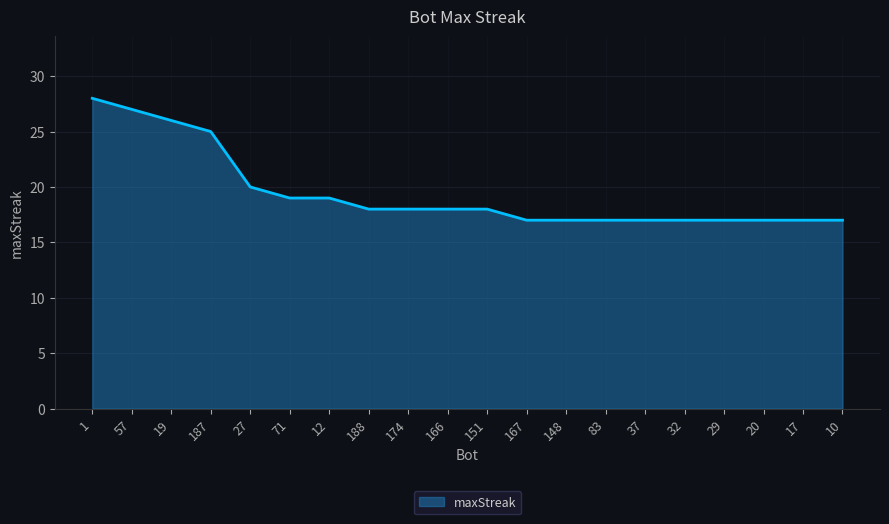

At which label is the value closest to 22?

27